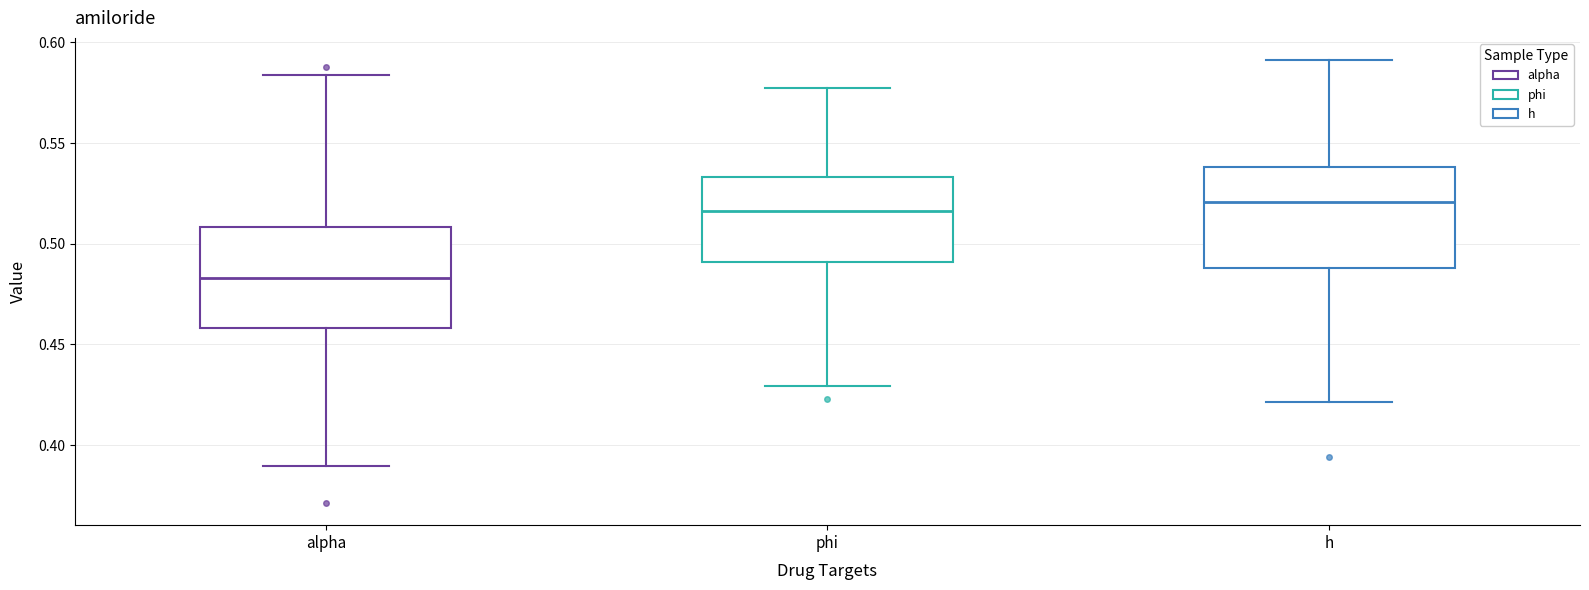

Which box's median line is the lowest?

alpha